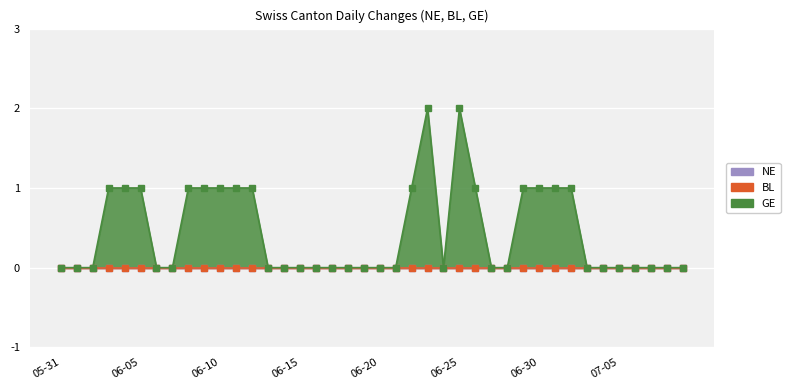

At how many categories does at least one series exceed 1?

2